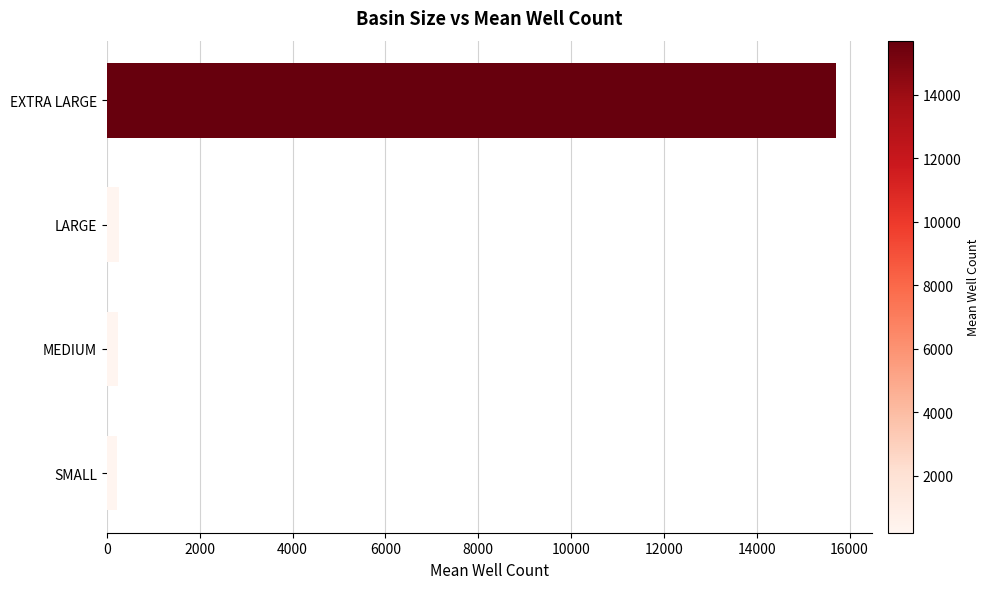

What is the sum of all values?

16395.5